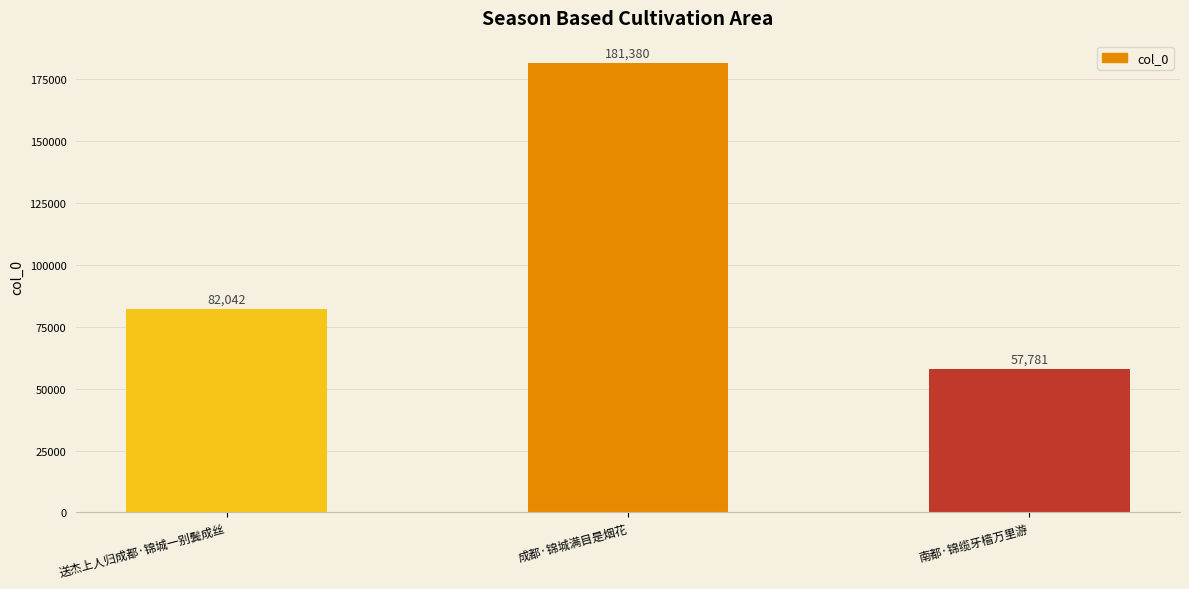

What is the change in value from 送杰上人归成都·锦城一别鬓成丝 to 成都·锦城满目是烟花?

+99338